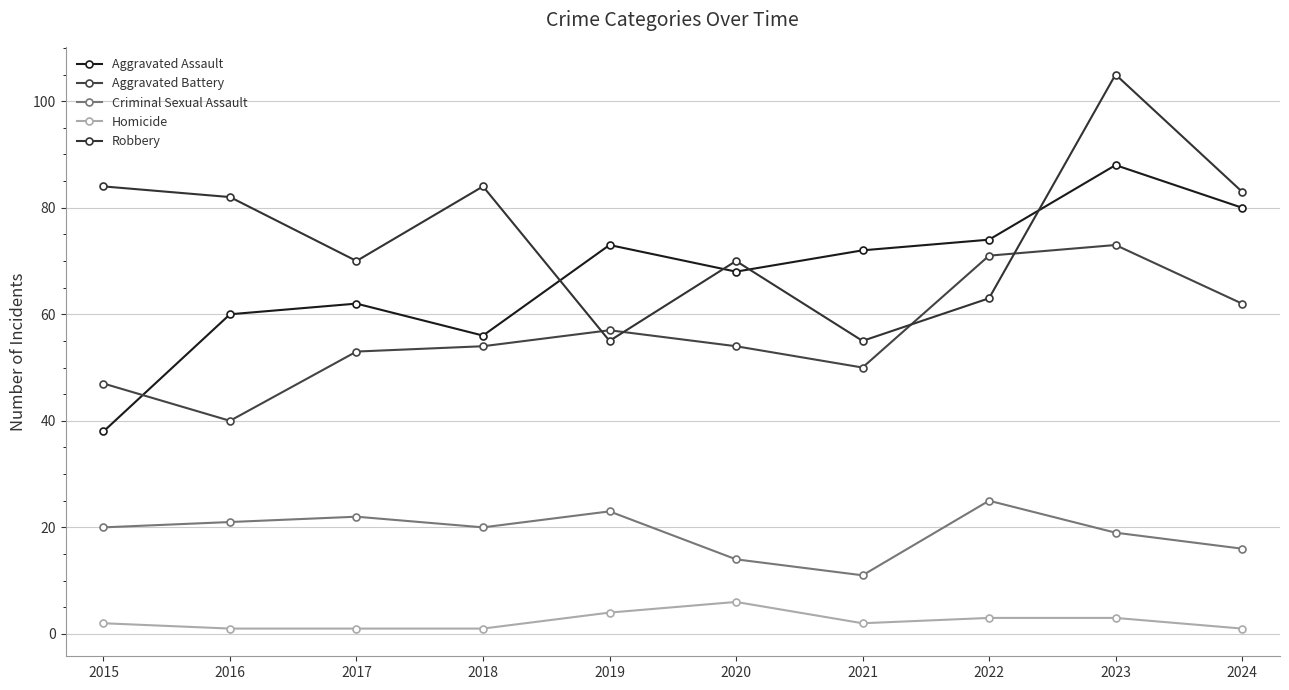

True or false: Criminal Sexual Assault has a value of 23 at 2019.

True